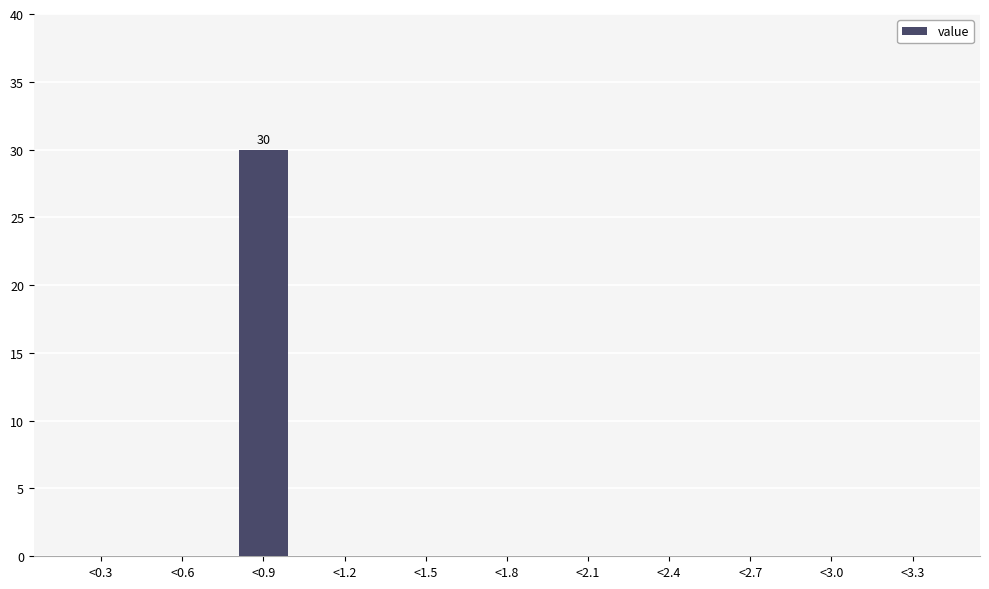

Reading right to left, extract all data points from this chart.

<3.3=0	<3.0=0	<2.7=0	<2.4=0	<2.1=0	<1.8=0	<1.5=0	<1.2=0	<0.9=30	<0.6=0	<0.3=0